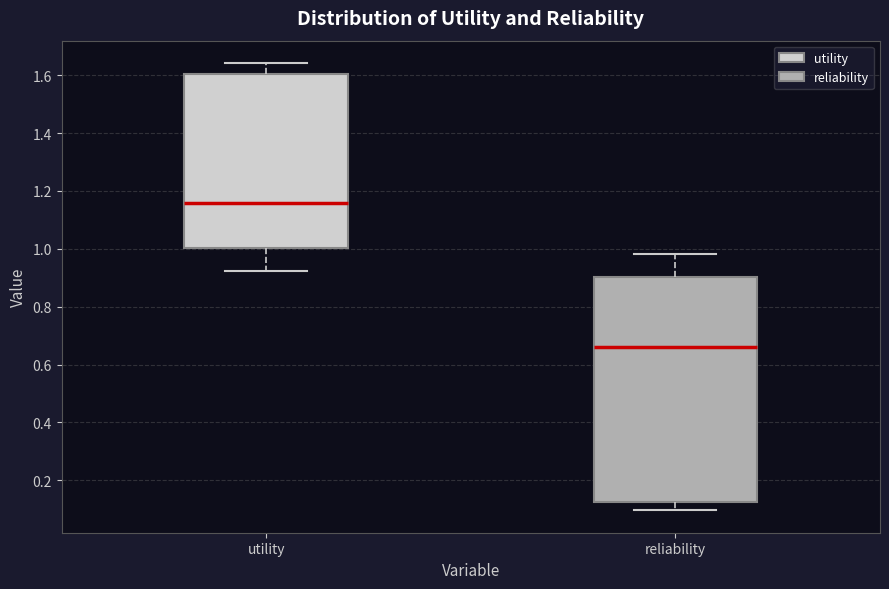

Reading left to right, read every box against the y-axis: the position of its median line, the range the box covers, and the ends of its whiskers. The values are not printed on the chart, so give them approximately, as read against the axis.

utility: median 1.16, box 1.00 to 1.60, whiskers 0.92 to 1.64
reliability: median 0.66, box 0.12 to 0.90, whiskers 0.10 to 0.98